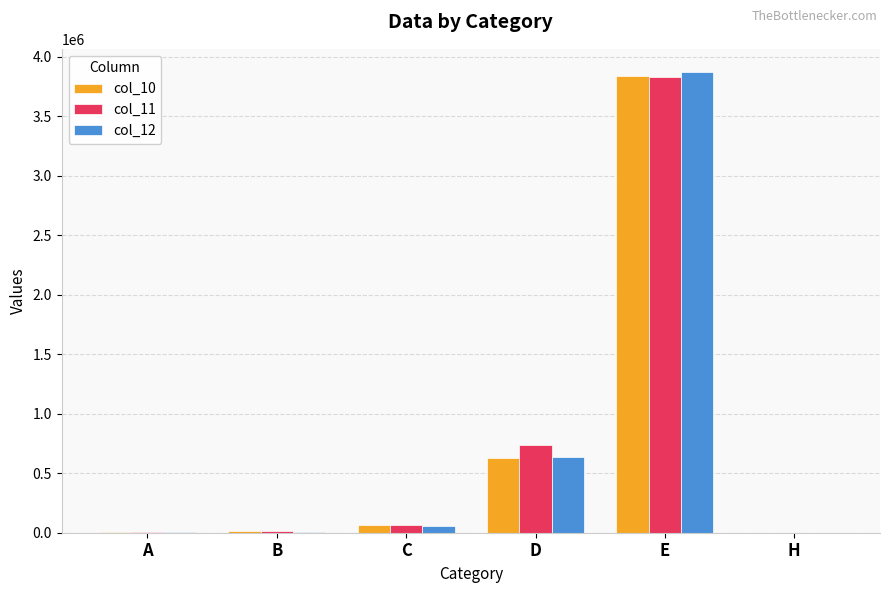

What is the maximum value for col_12?

3873703